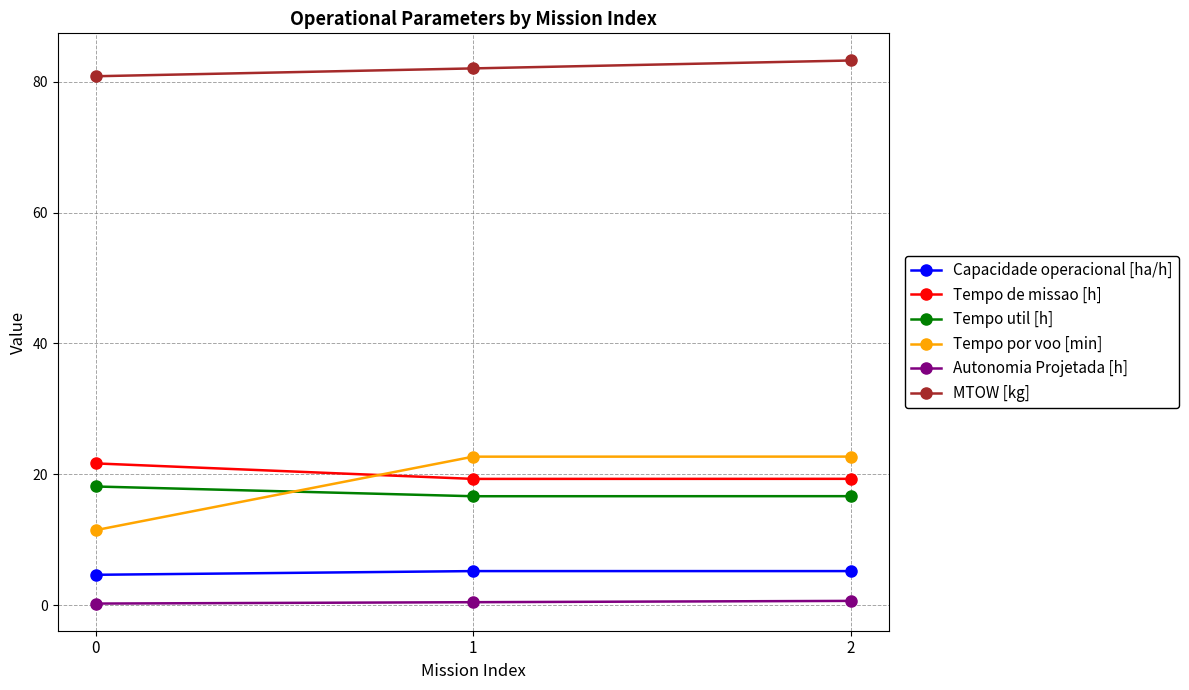

The Tempo por voo [min] series shows 13.0 at 2. True or false?

False